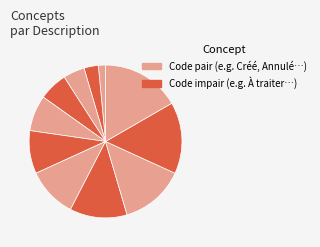

Does any single category account for the majority?

No